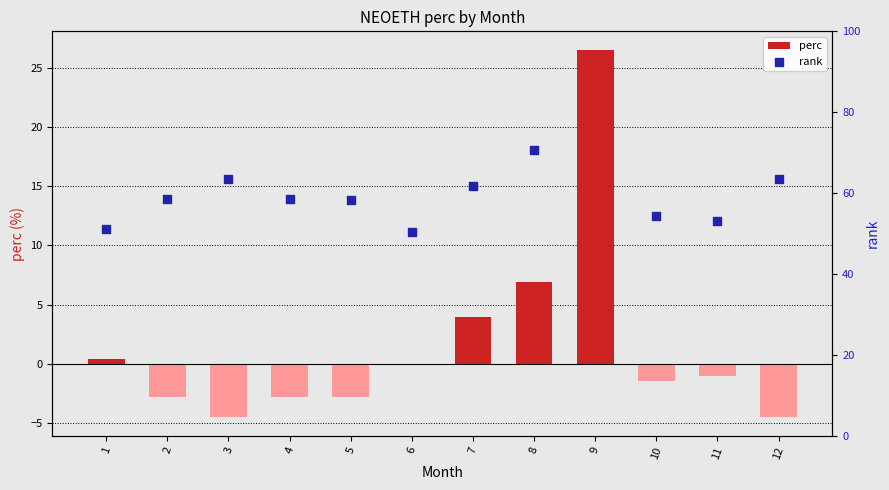

Which series contains the lowest Y value?

perc